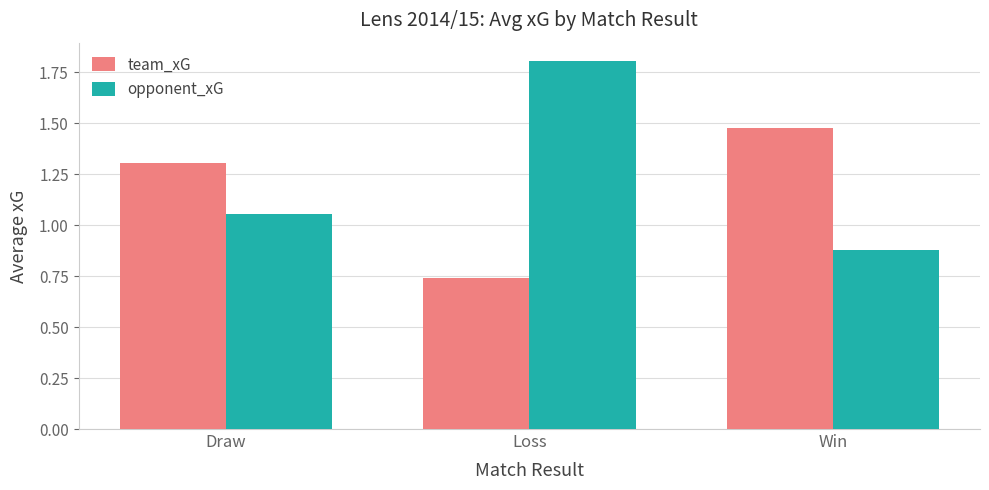

How many categories are shown in the chart?

3